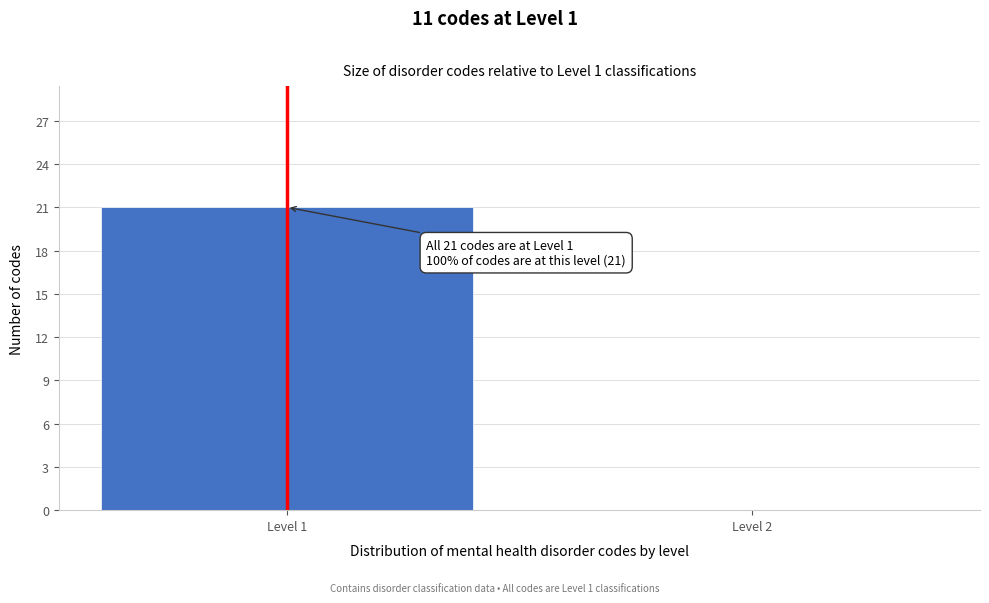

Reading left to right, extract all data points from this chart.

Level 1=21	Level 2=0